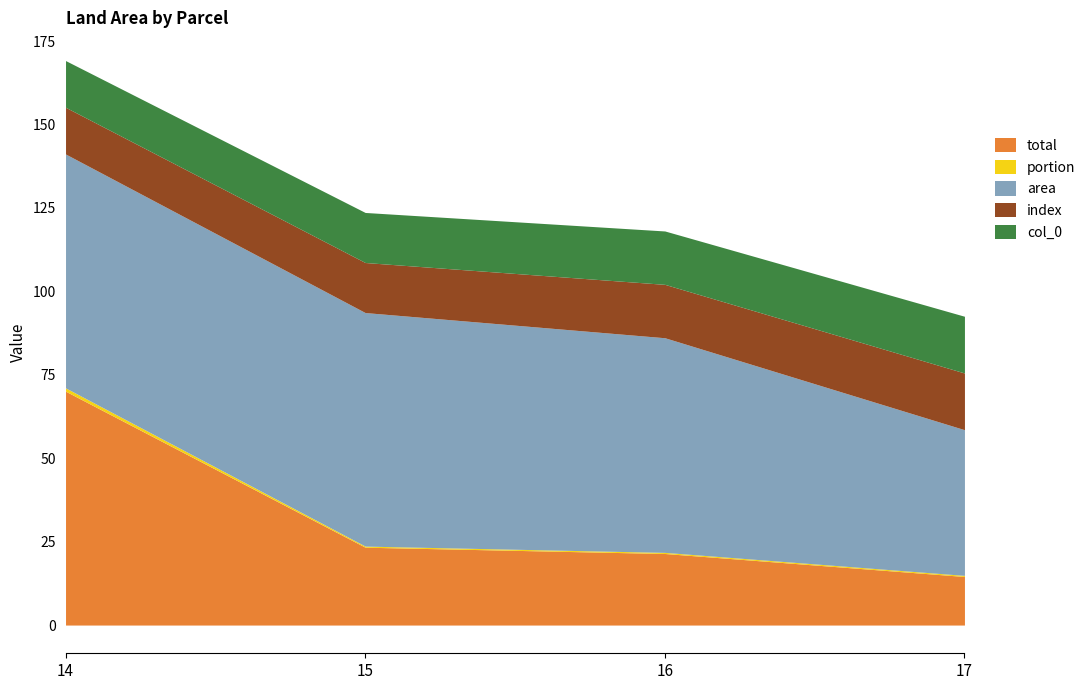

Reading left to right, list all the values displayed in this chart.

total: 70.1	23.3	21.4	14.6
portion: 1.0	0.3	0.3	0.3
area: 70.1	70.0	64.3	43.7
index: 14.0	15.0	16.0	17.0
col_0: 14.0	15.0	16.0	17.0